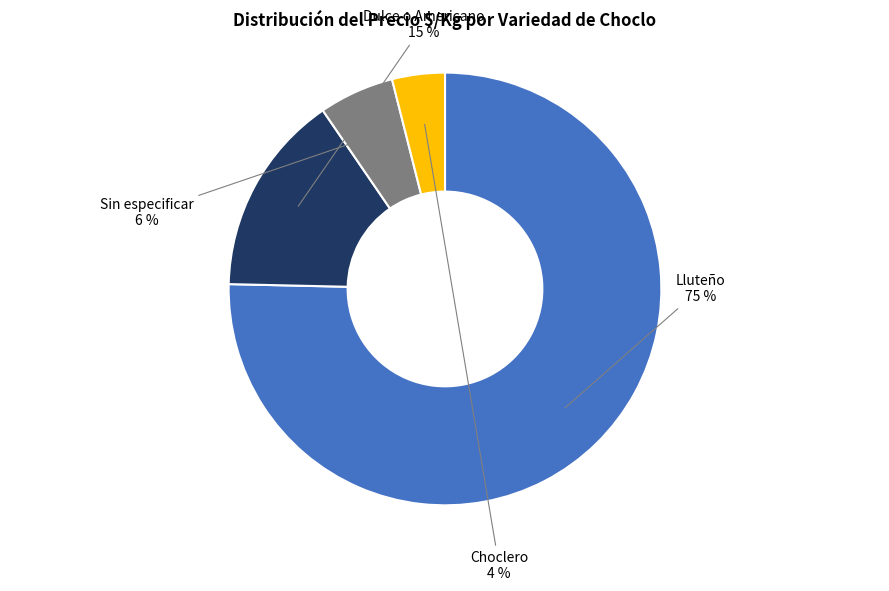

Rank the categories by value from highest to lowest.

Lluteño, Dulce o Americano, Sin especificar, Choclero